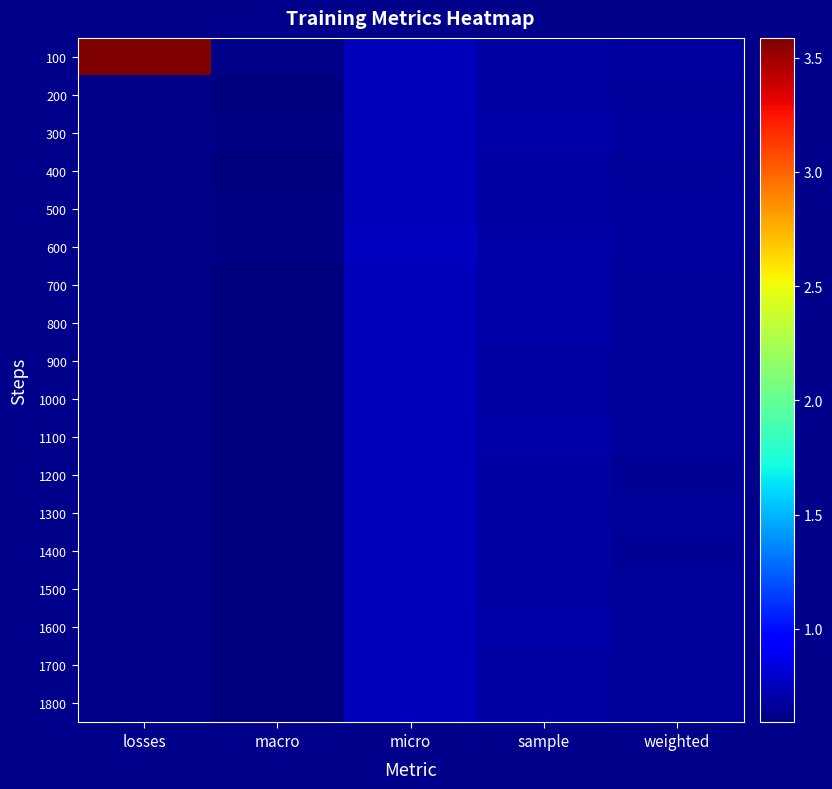

How many data points does each series have?

5